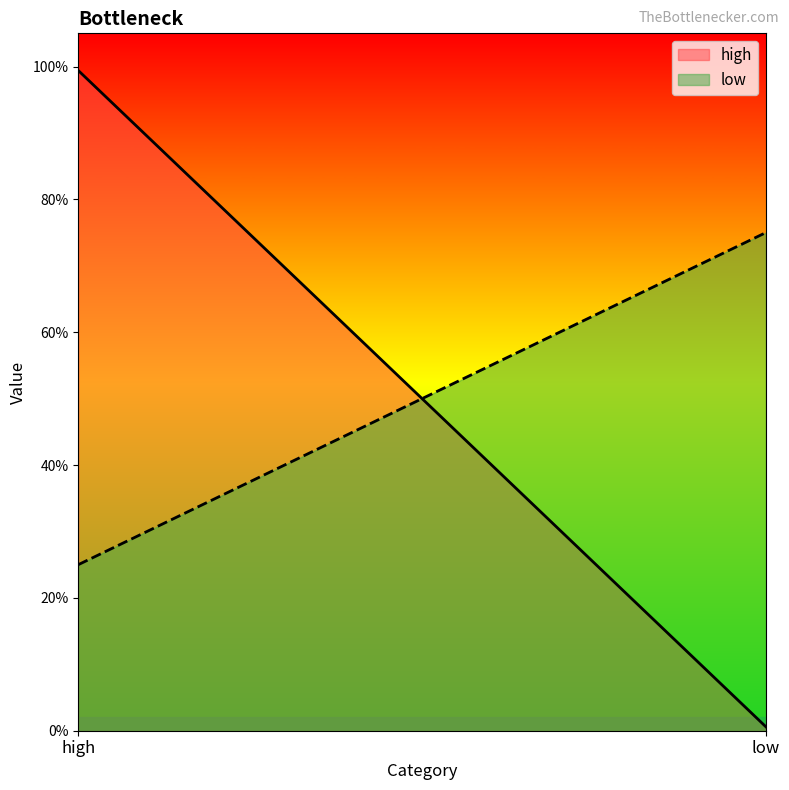

Which series has the widest spread of values?

high